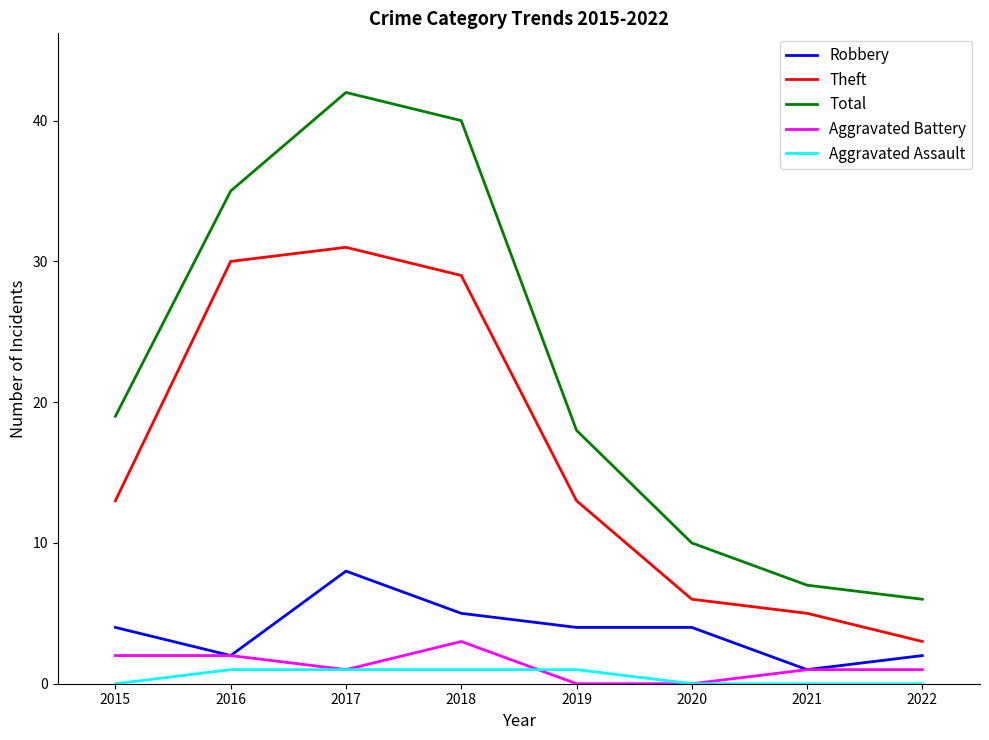

At how many categories does at least one series exceed 23?

3